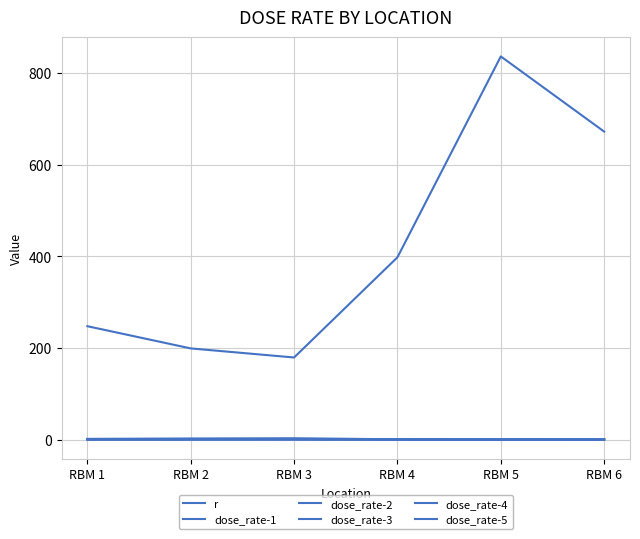

Where is the first local minimum for dose_rate-5?

RBM 5